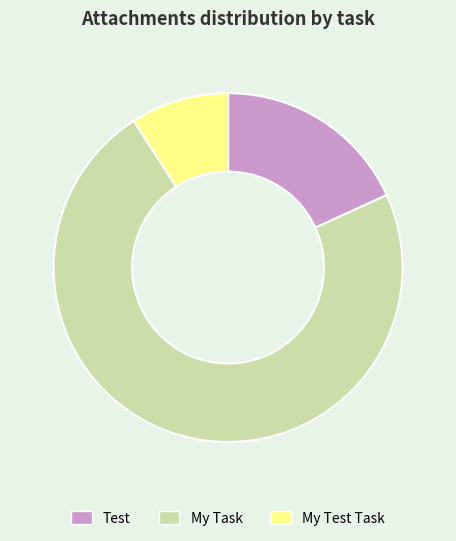

Which slice is the smallest?

My Test Task